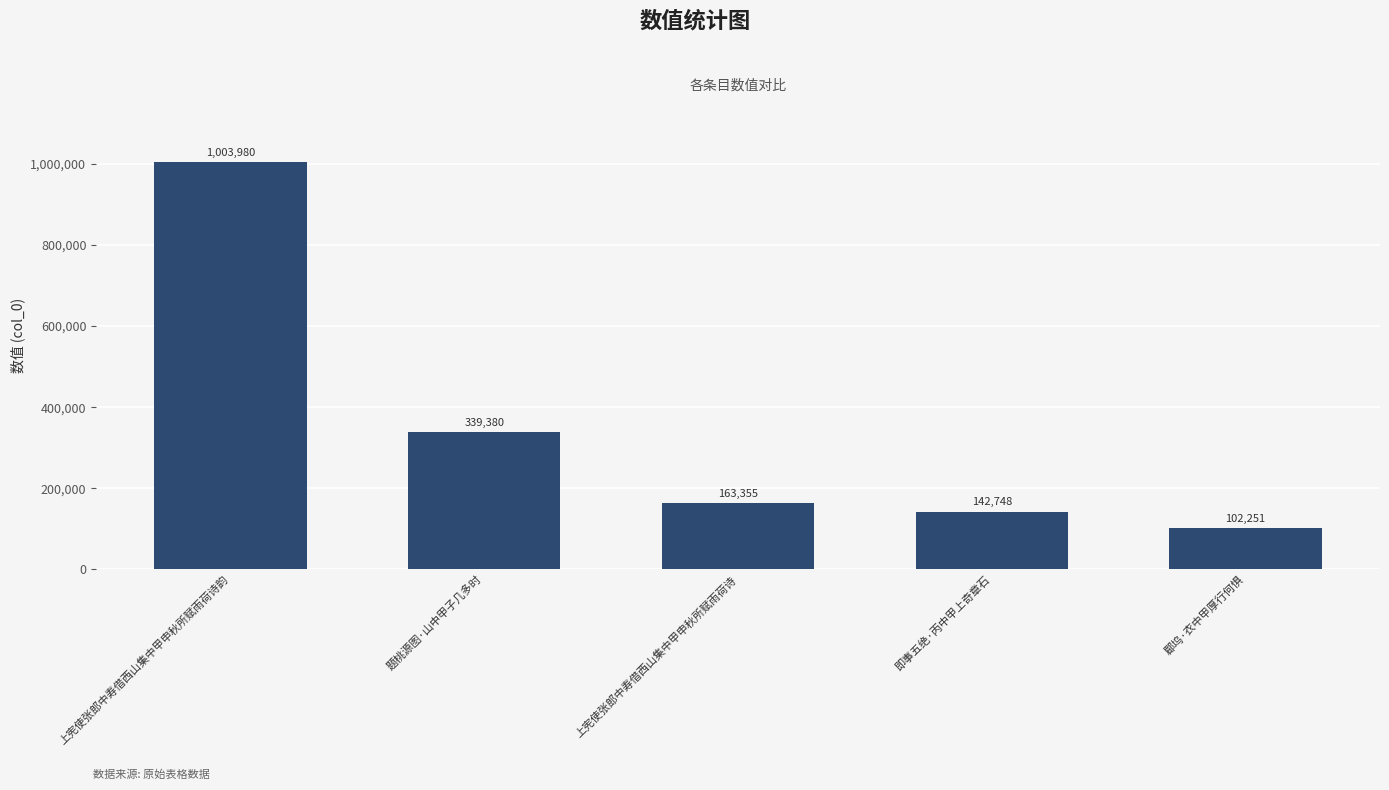

Reading left to right, extract all data points from this chart.

上宪使张郎中寿借西山集中甲申秋所赋雨荷诗韵=1003980	题桃源图·山中甲子几多时=339380	上宪使张郎中寿借西山集中甲申秋所赋雨荷诗=163355	即事五绝·丙中甲上奇章石=142748	郿坞·衣中甲厚行何惧=102251